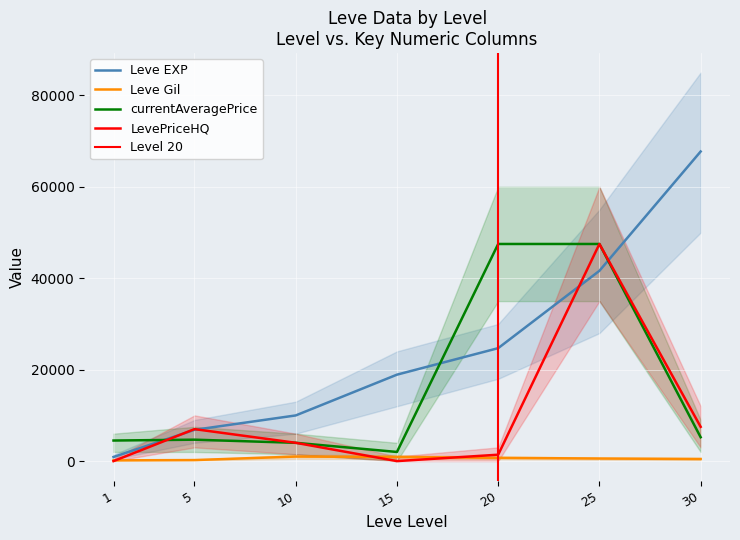

The value of currentAveragePrice at 1 is 2585.4. True or false?

False